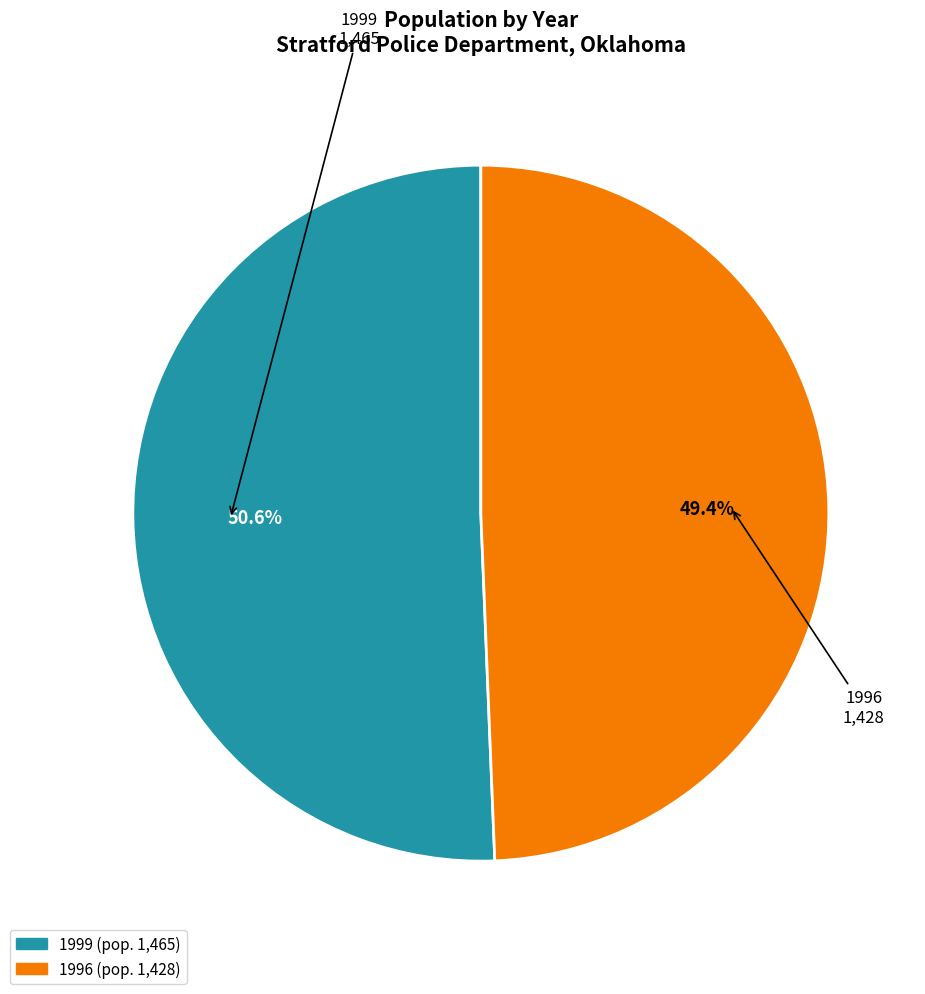

Do 1996 and 1999 together represent more than half of the pie?

Yes